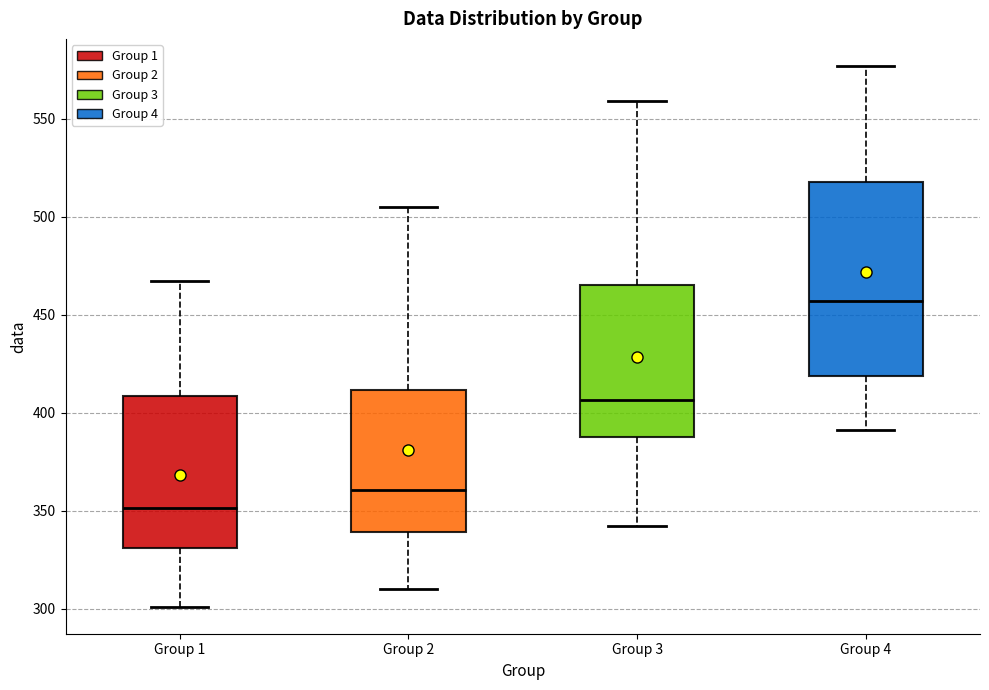

Reading left to right, read every box against the y-axis: the position of its median line, the range the box covers, and the ends of its whiskers. The values are not printed on the chart, so give them approximately, as read against the axis.

Group 1: median 350, box 330 to 410, whiskers 300 to 465
Group 2: median 360, box 340 to 410, whiskers 310 to 505
Group 3: median 405, box 390 to 465, whiskers 340 to 560
Group 4: median 455, box 420 to 520, whiskers 390 to 575